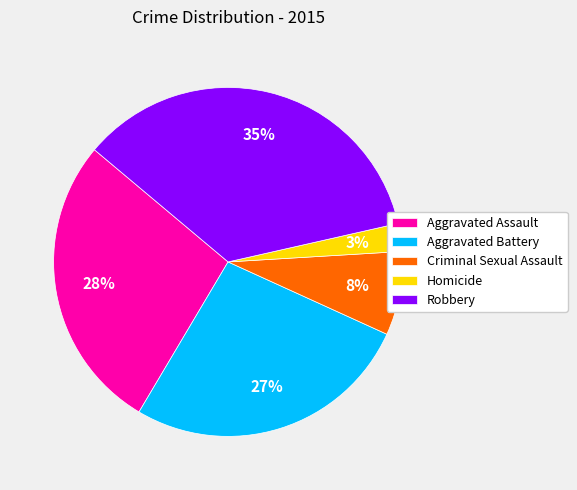

To the nearest percent, what percentage of the pie is Criminal Sexual Assault?

8%